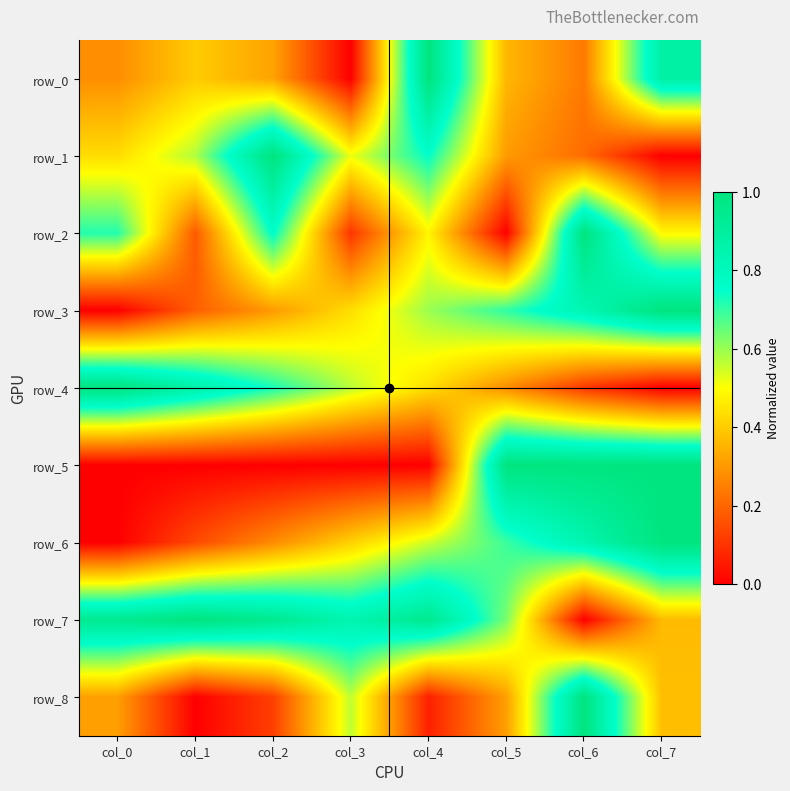

Which has a higher value, col_3 or col_5?

col_5